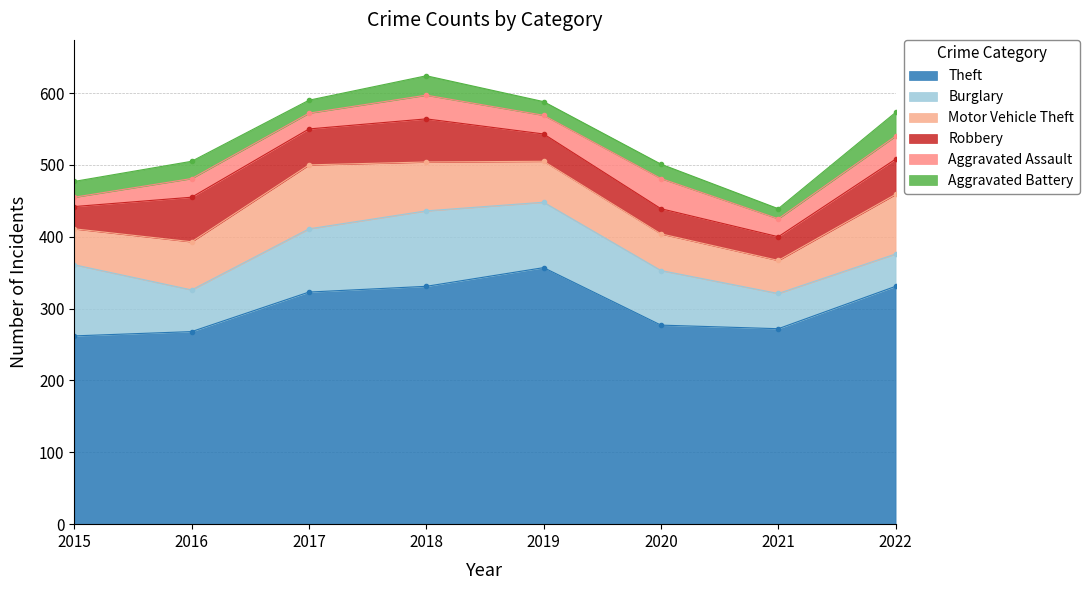

Where is Theft nearest to the value 309?

2017